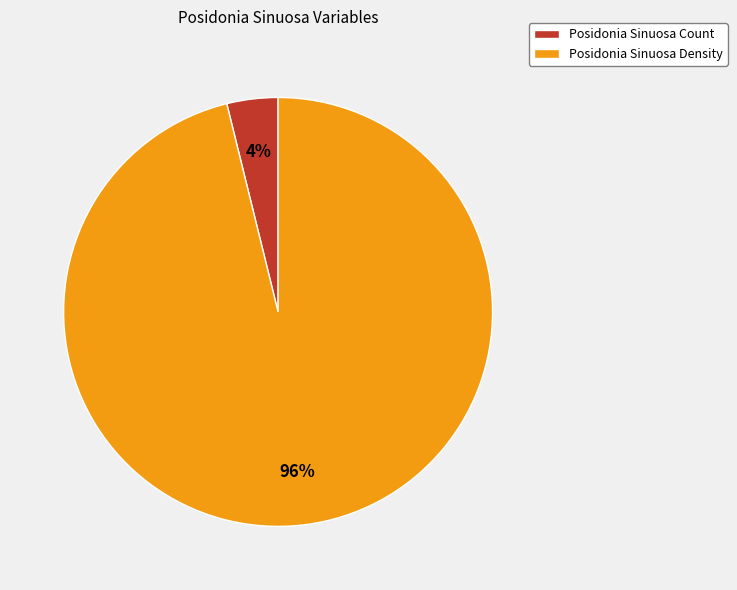

Which category accounts for the majority?

Posidonia Sinuosa Density